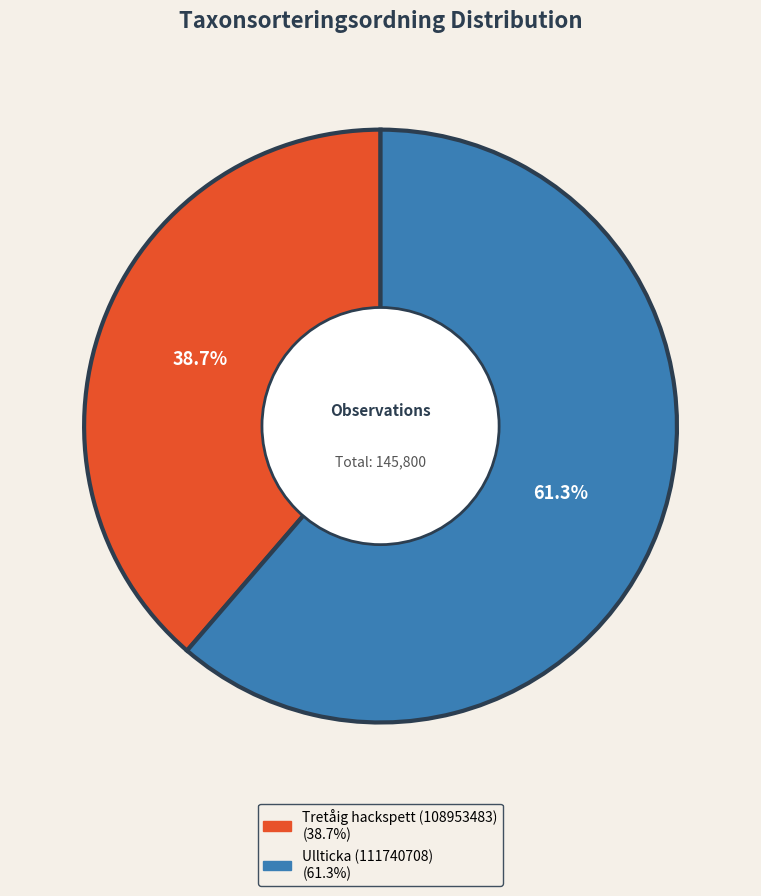

What percentage is the Ullticka (111740708) slice, to the nearest percent?

61%